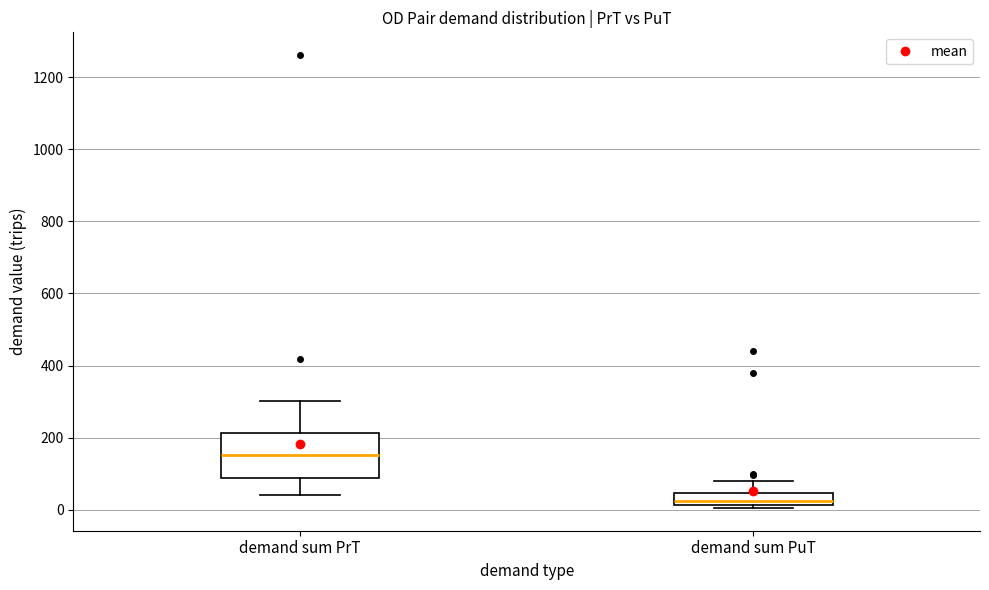

Reading left to right, transcribe this box plot: for each box, give where its median line is, the range the box spans, and where its two whiskers end, as read against the y-axis. The values are not printed on the chart, so give them approximately, as read against the axis.

demand sum PrT: median 160, box 80 to 220, whiskers 40 to 300
demand sum PuT: median 20 (just above the box's lower edge), box 20 to 40, whiskers 0 to 80